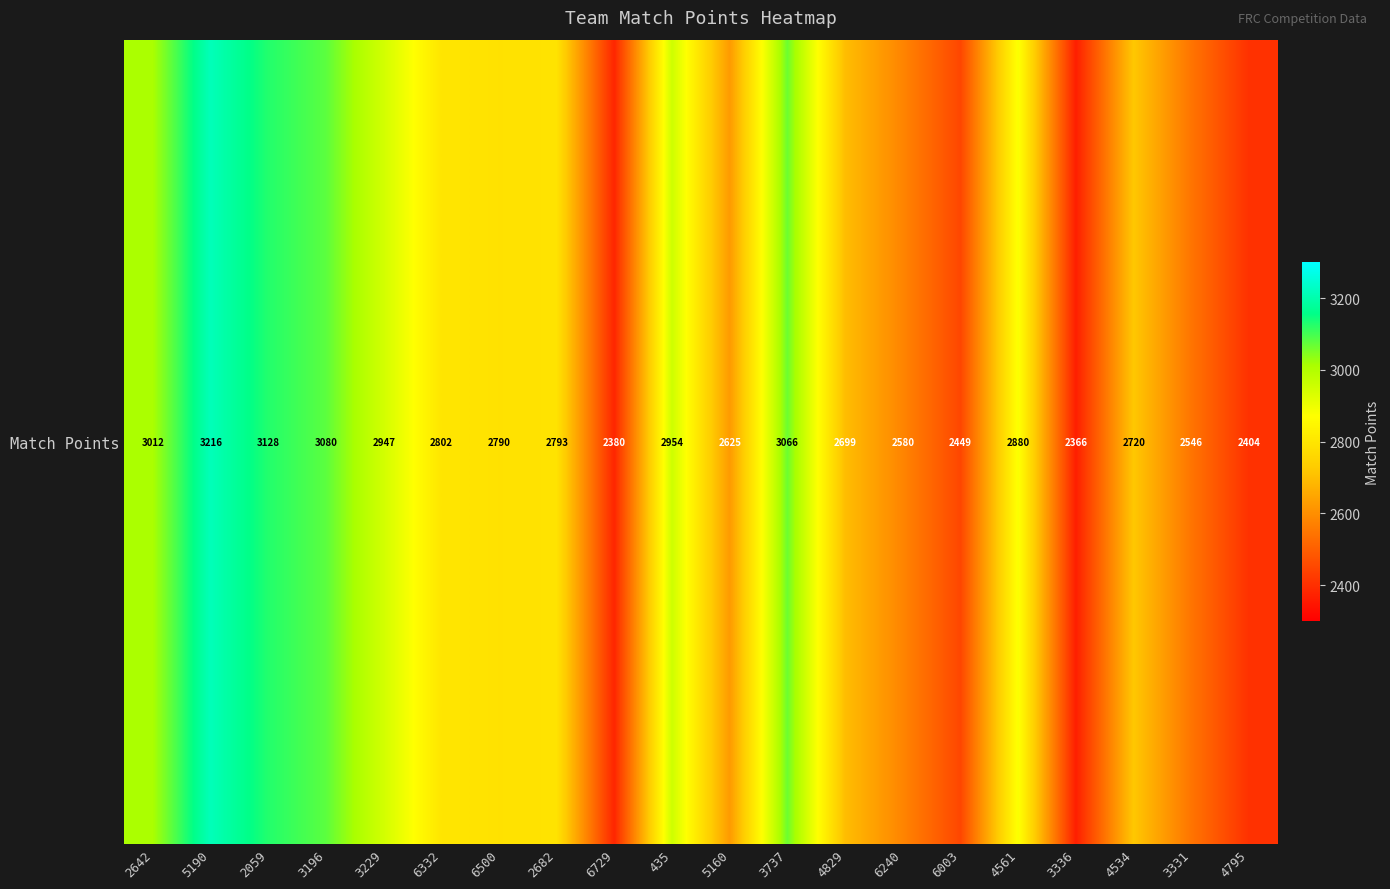

What is the difference between the maximum and second lowest values?

836